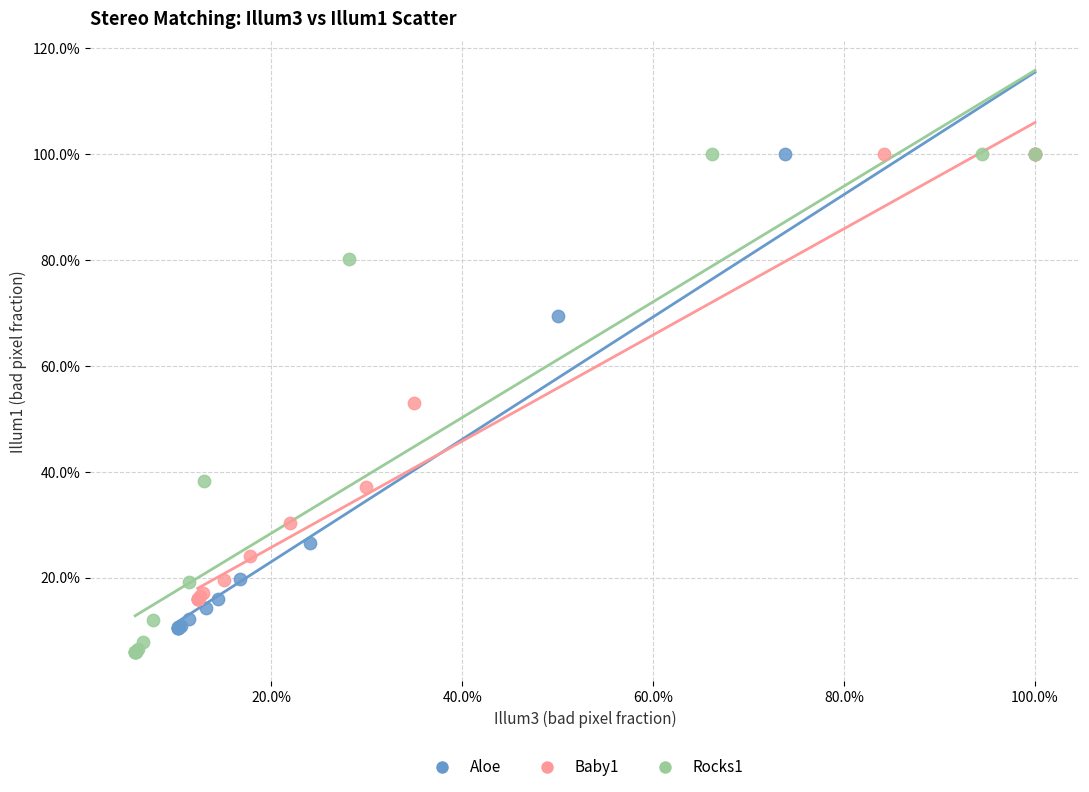

What are all the series names shown in the legend?

Aloe, Baby1, Rocks1